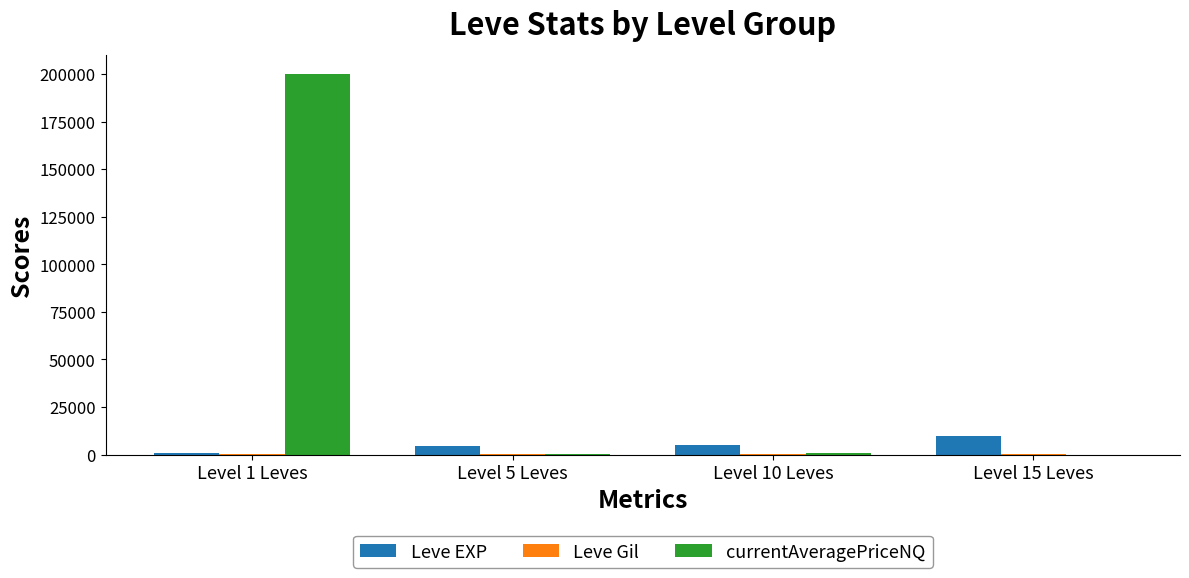

Which label corresponds to the largest value in the chart?

Level 1 Leves